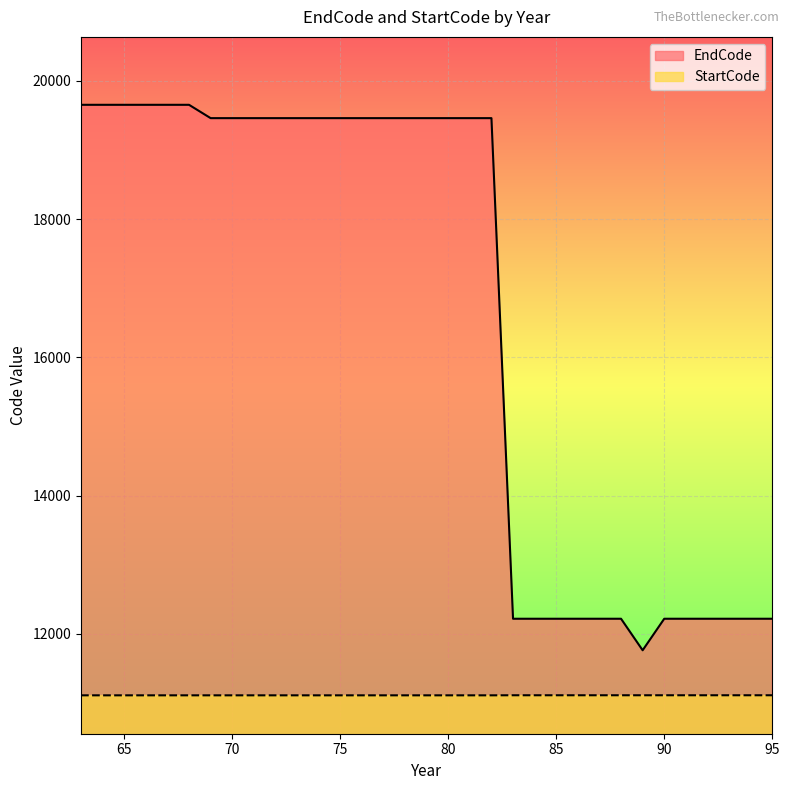

Which label corresponds to the largest value in the chart?

63